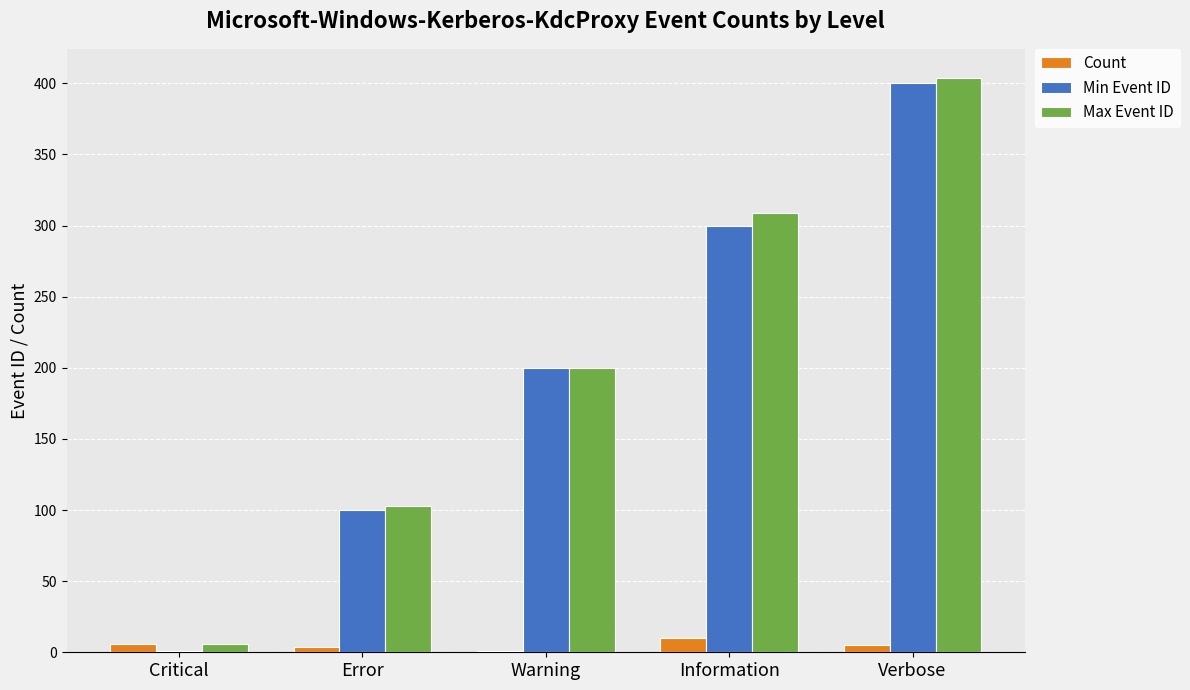

Between Warning and Verbose, which series saw the biggest shift?

Max Event ID